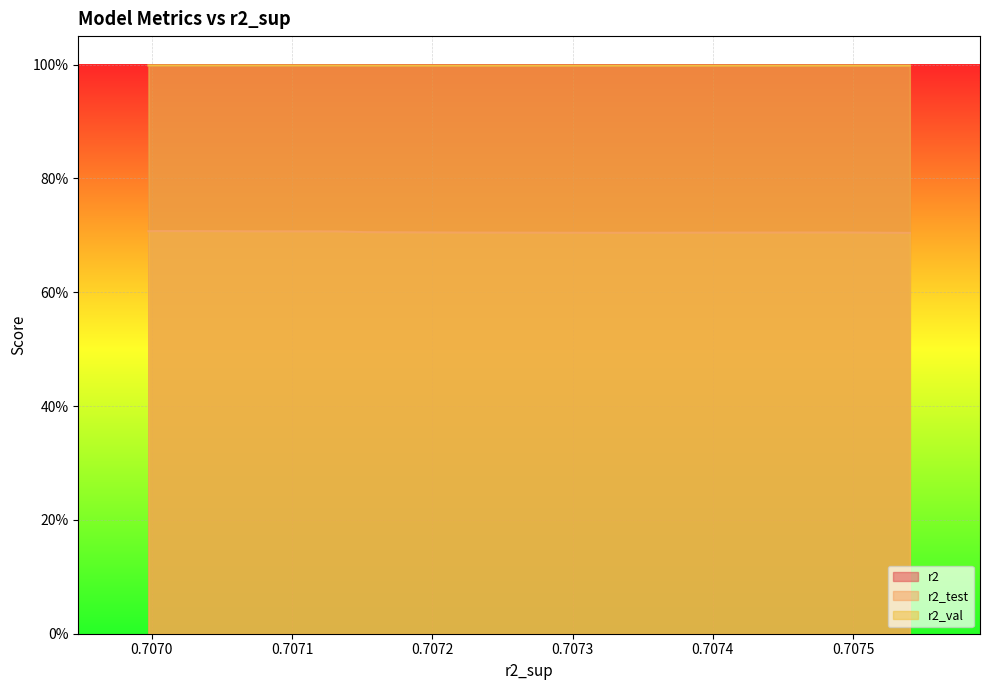

The r2_val series shows 1.0 at 0.7074898124396001. True or false?

True